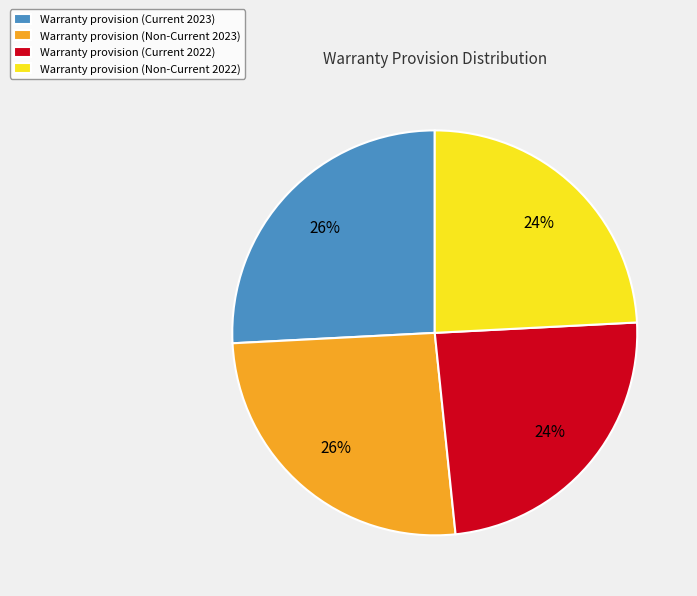

The Warranty provision (Non-Current 2022) slice represents 24% of the pie. True or false?

True